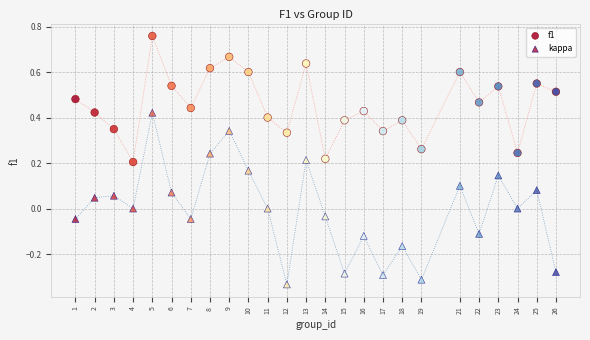

How many data points are displayed?

50